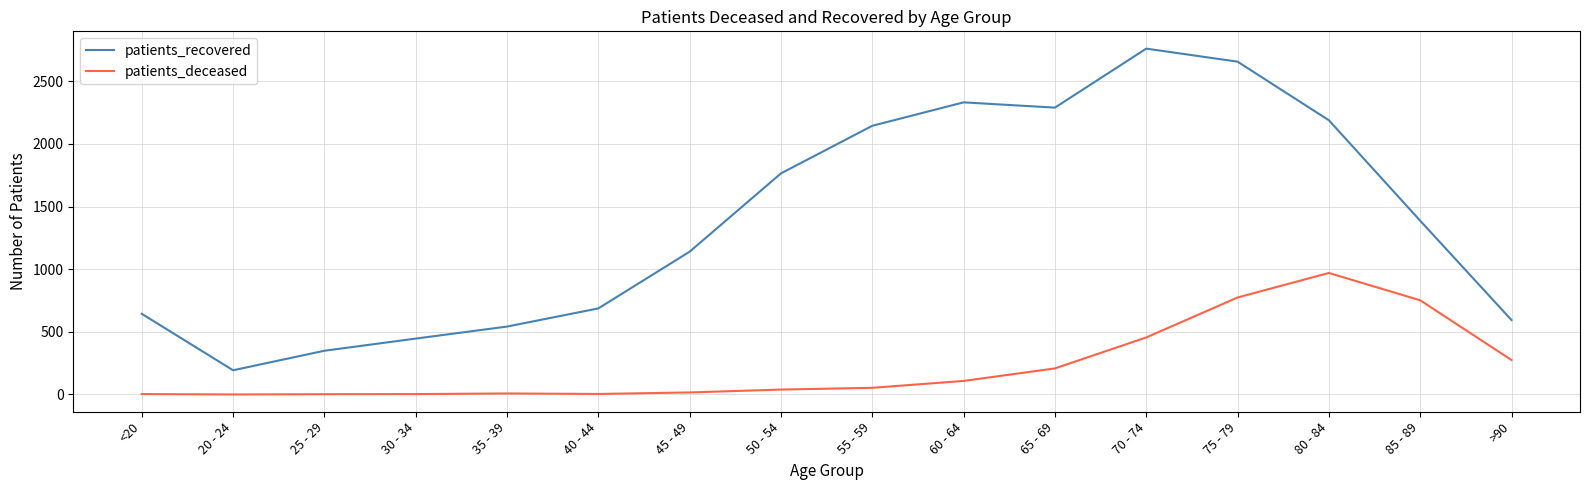

What position from the right is 65 - 69?

6